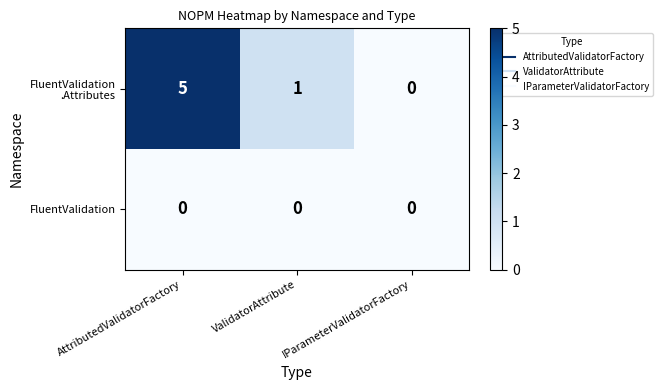

The value of FluentValidation at IParameterValidatorFactory is 0. True or false?

True